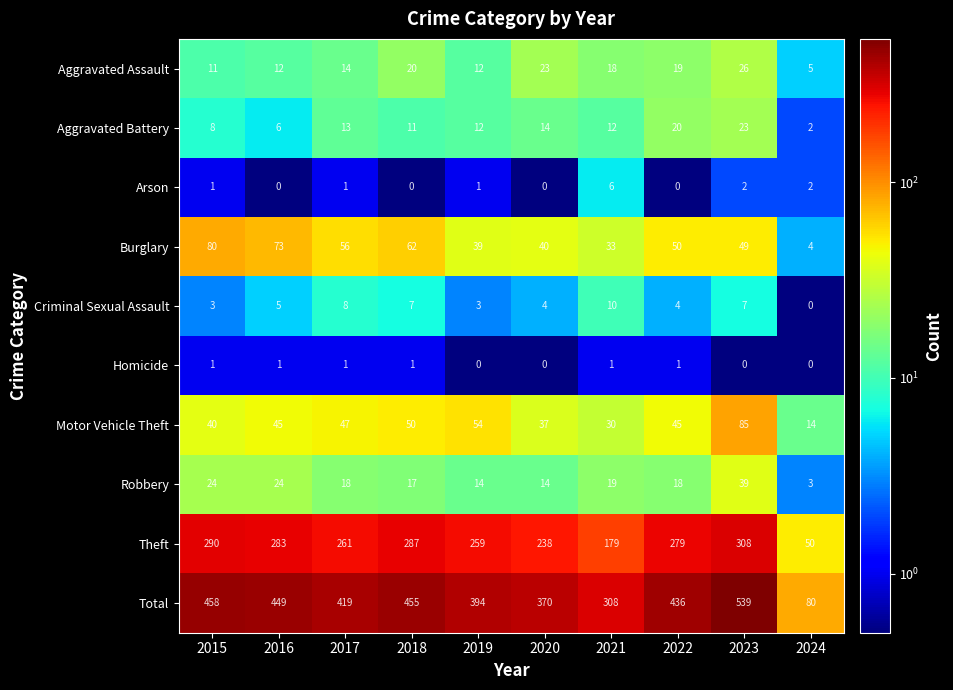

How many data points in Criminal Sexual Assault are less than 5?

5